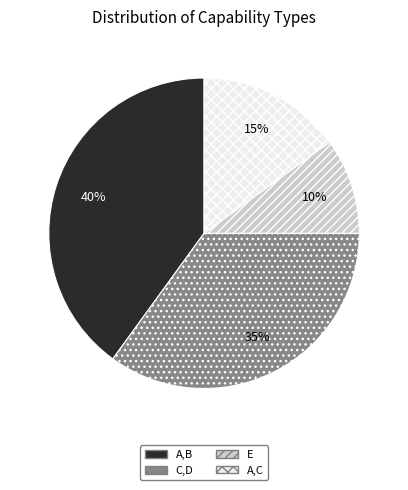

To the nearest percent, what is the difference between the largest and smallest slice percentages?

30%